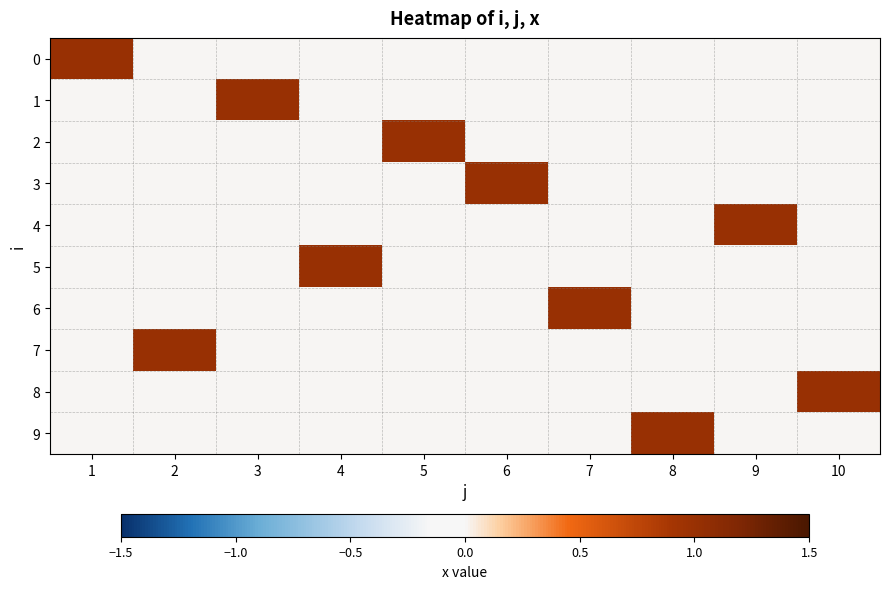

What is the total value across all series at 10?

1